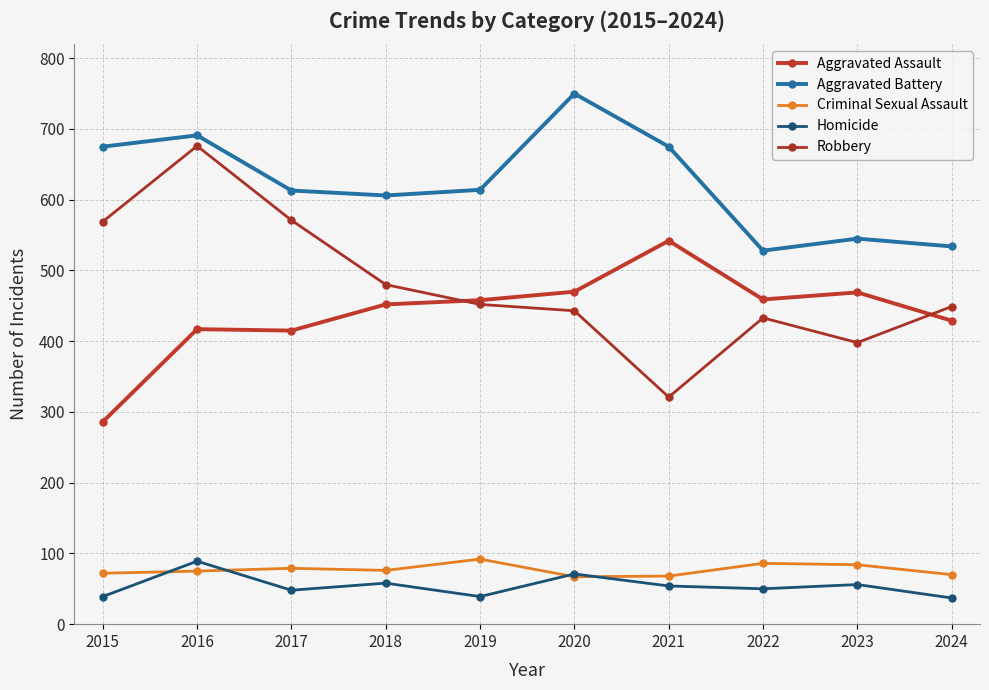

The value of Aggravated Battery at 2018 is 884. True or false?

False